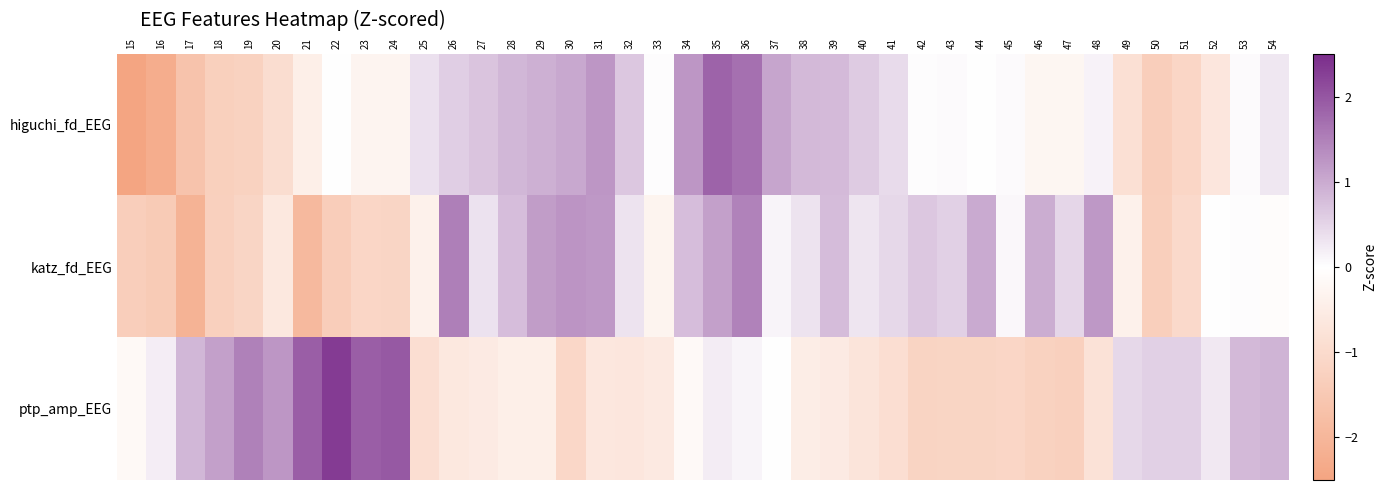

At how many categories does at least one series exceed 0?

39